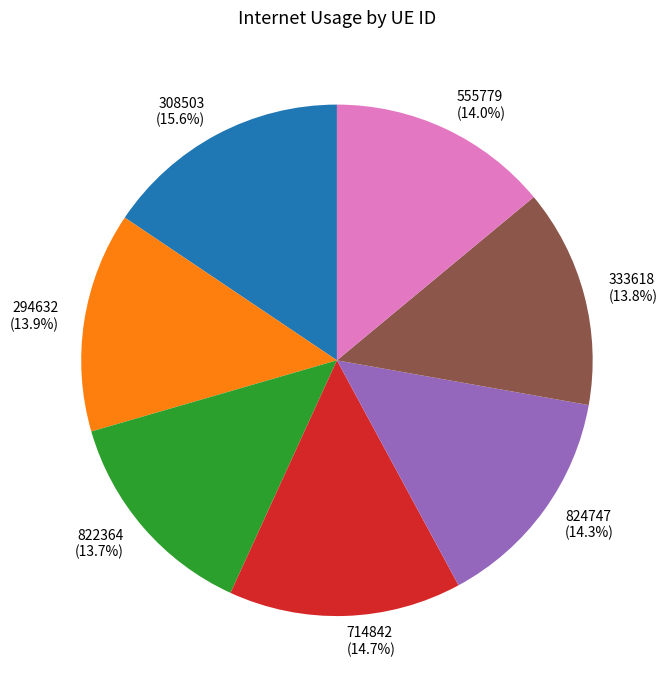

Approximately how many times larger is the value at 294632 compared to 308503?

0.9